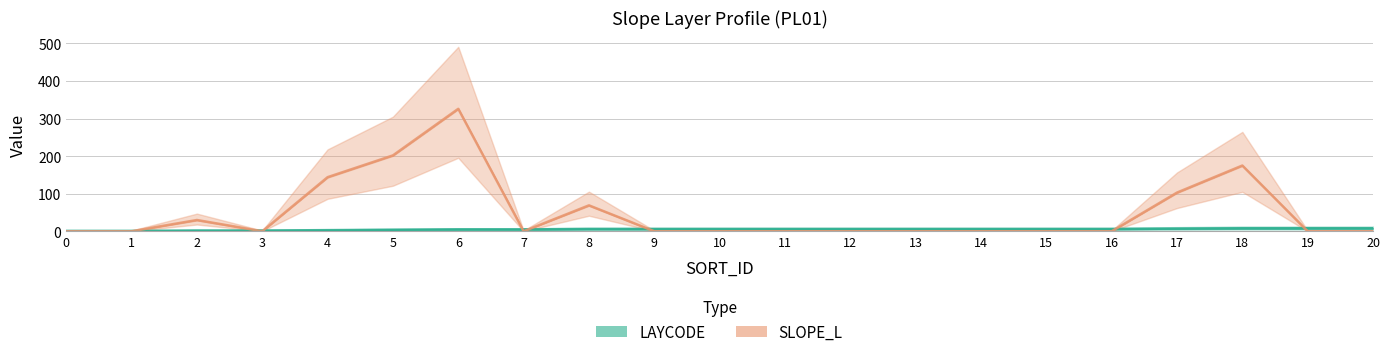

What is the difference between the highest and lowest values at 14?

6